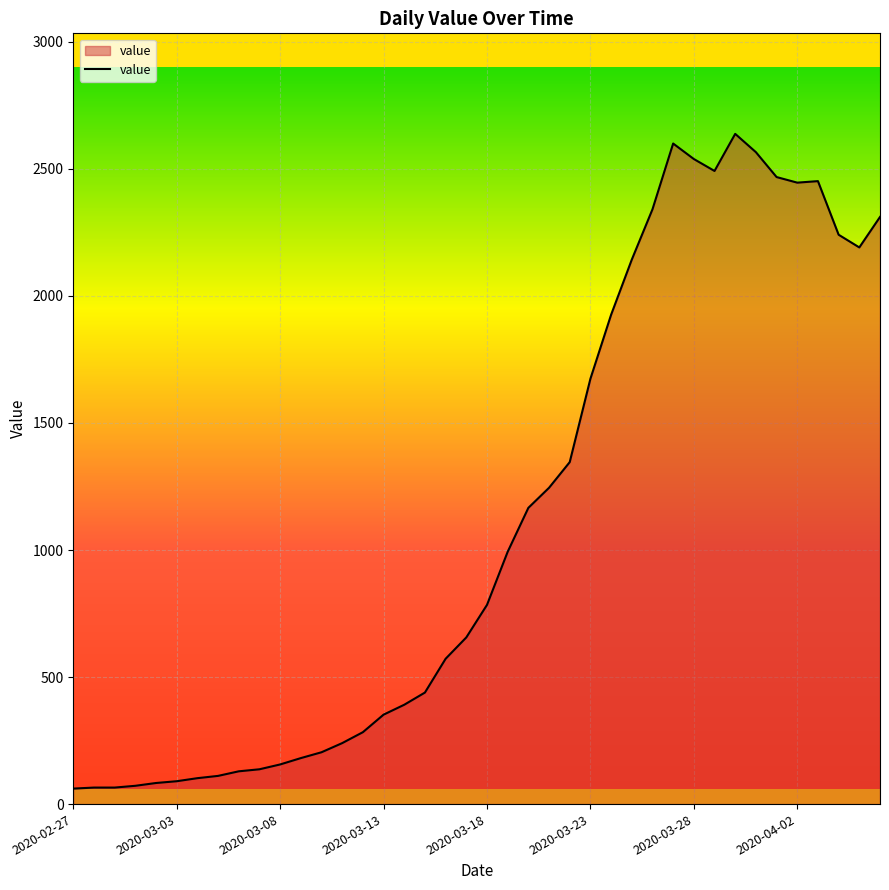

What is the difference between the maximum and minimum values?

2577